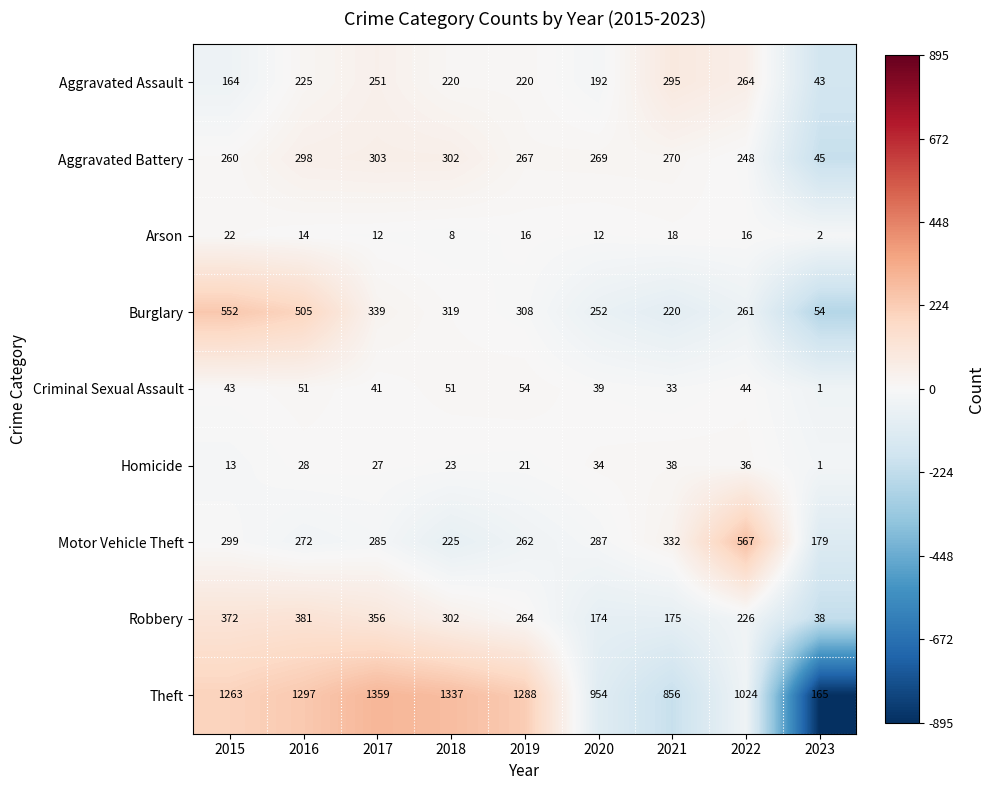

At how many categories does at least one series exceed 187?

8